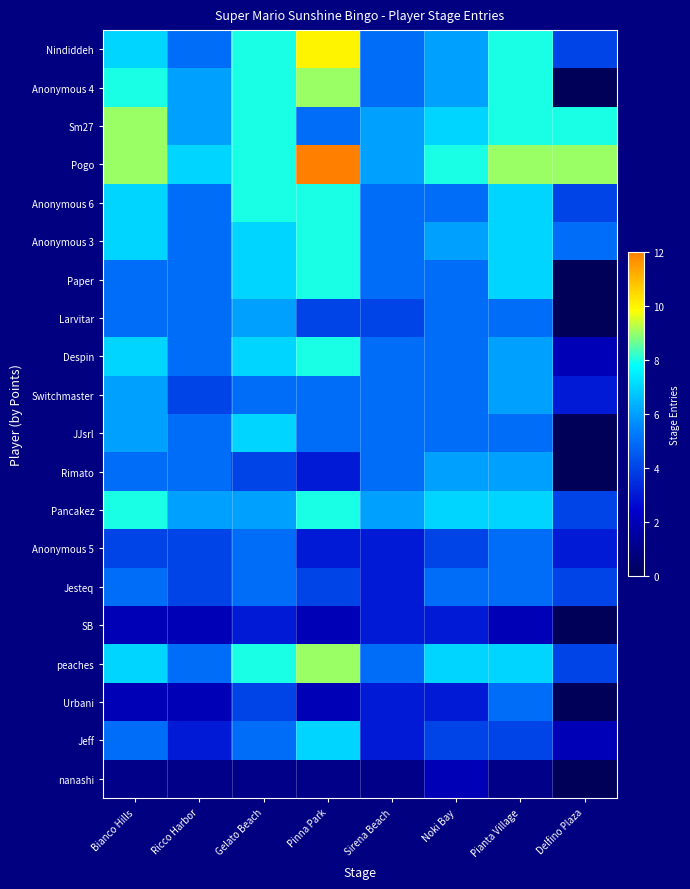

At which category is the sum across all series the highest?

Pinna Park